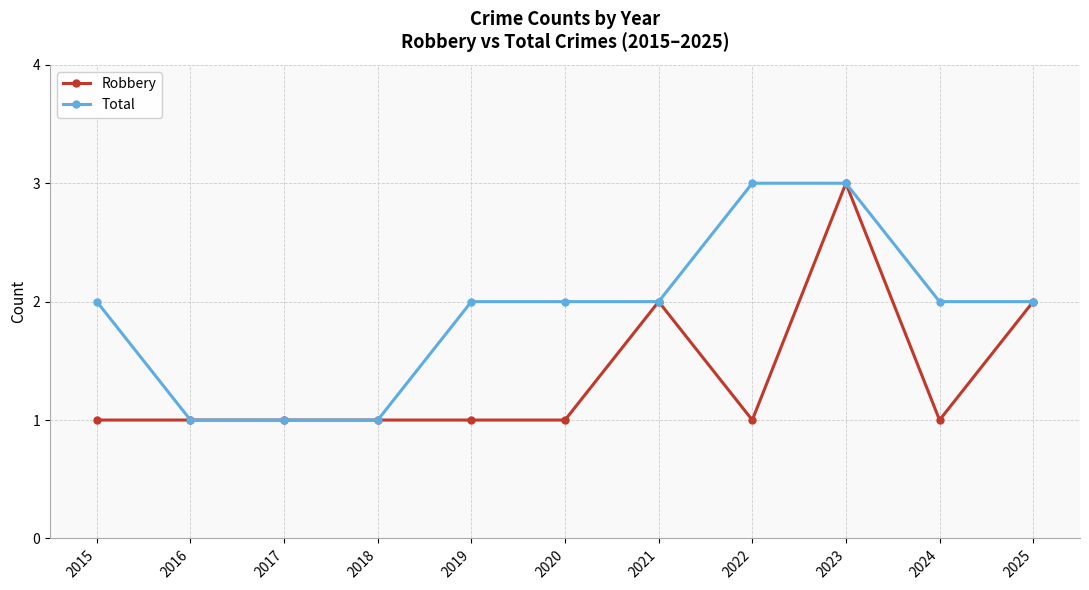

Which category has the highest value in the Robbery series?

2023